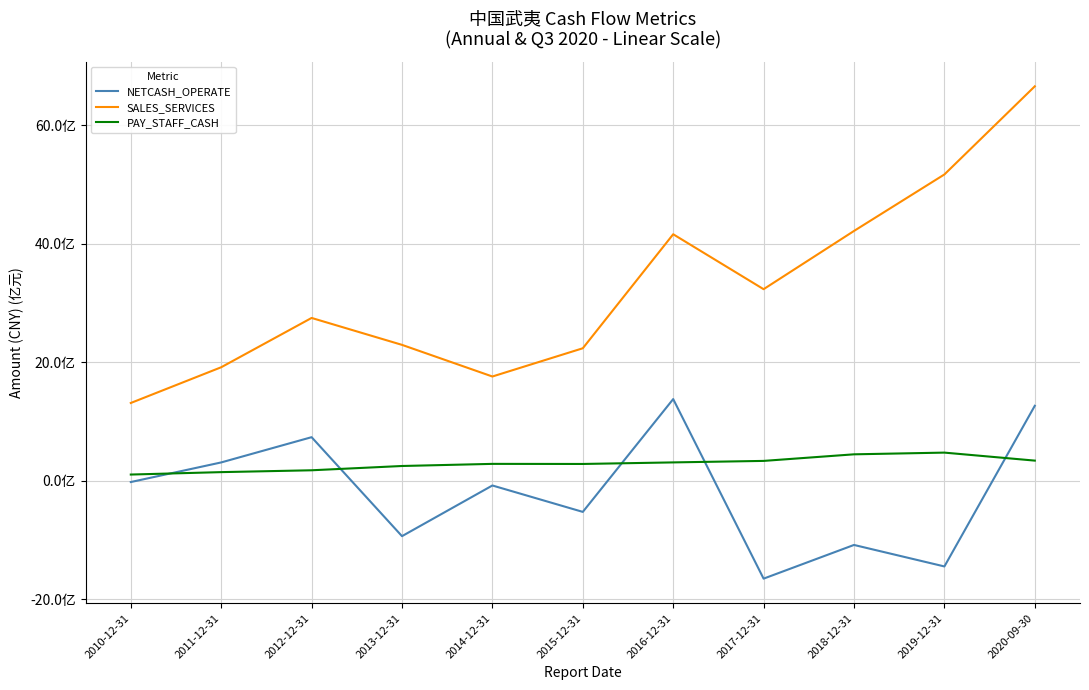

What is the sum of the PAY_STAFF_CASH values at 2015-12-31 and 2014-12-31?

564988603.9